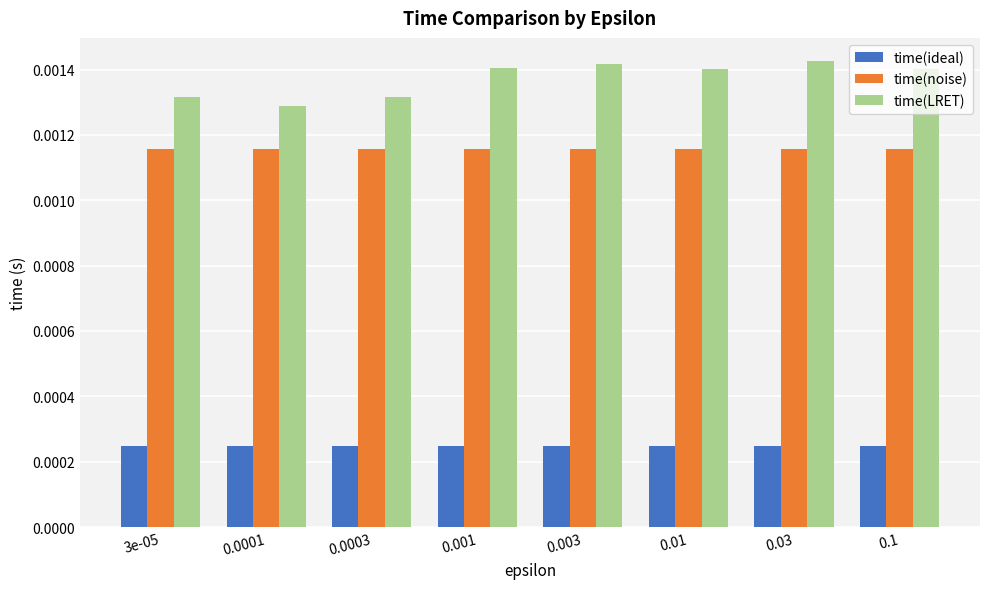

Which series has the widest spread of values?

time(LRET)